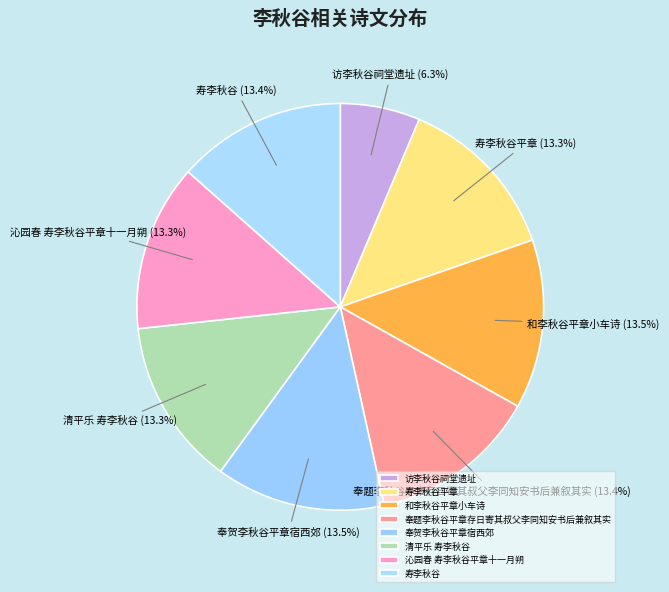

How many segments does this pie chart have?

8